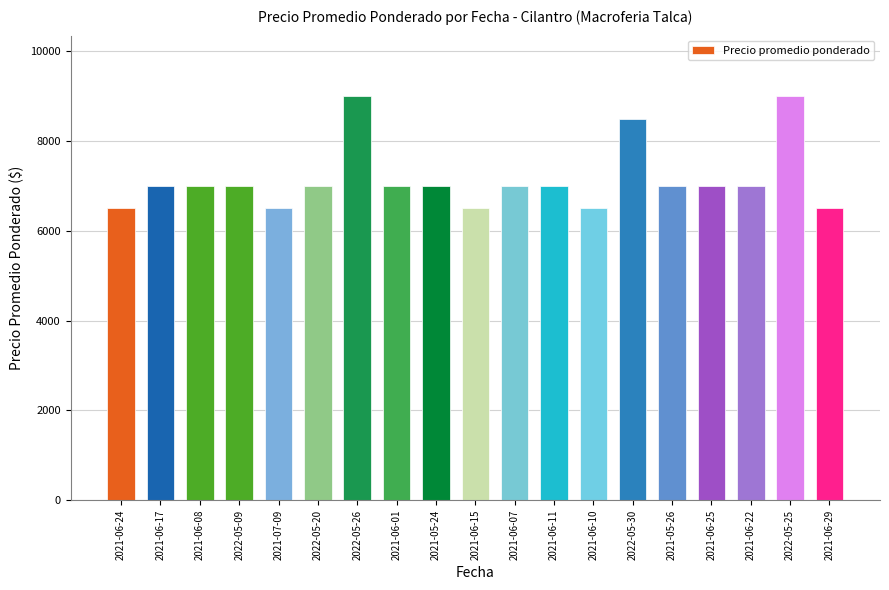

Reading left to right, transcribe all the data shown in this chart.

6500	7000	7000	7000	6500	7000	9000	7000	7000	6500	7000	7000	6500	8500	7000	7000	7000	9000	6500